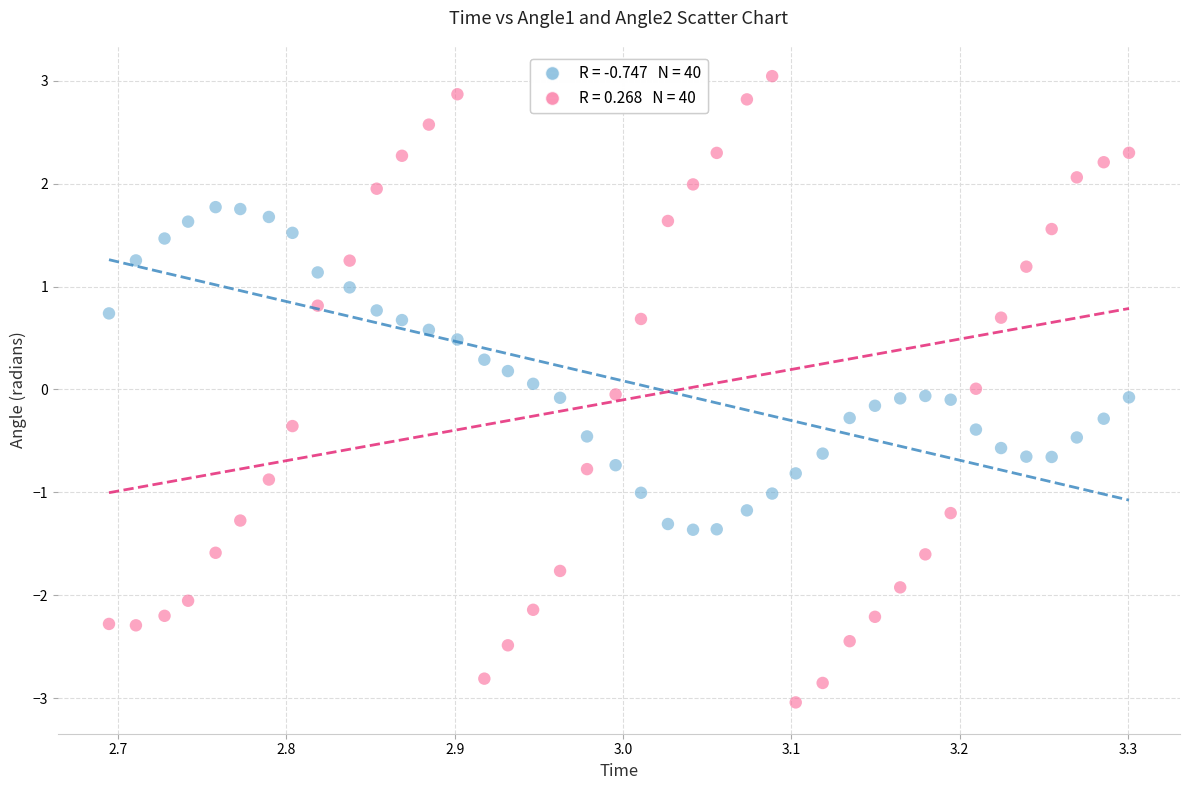

Across all data points, what is the range of X values (max minus min)?

0.6